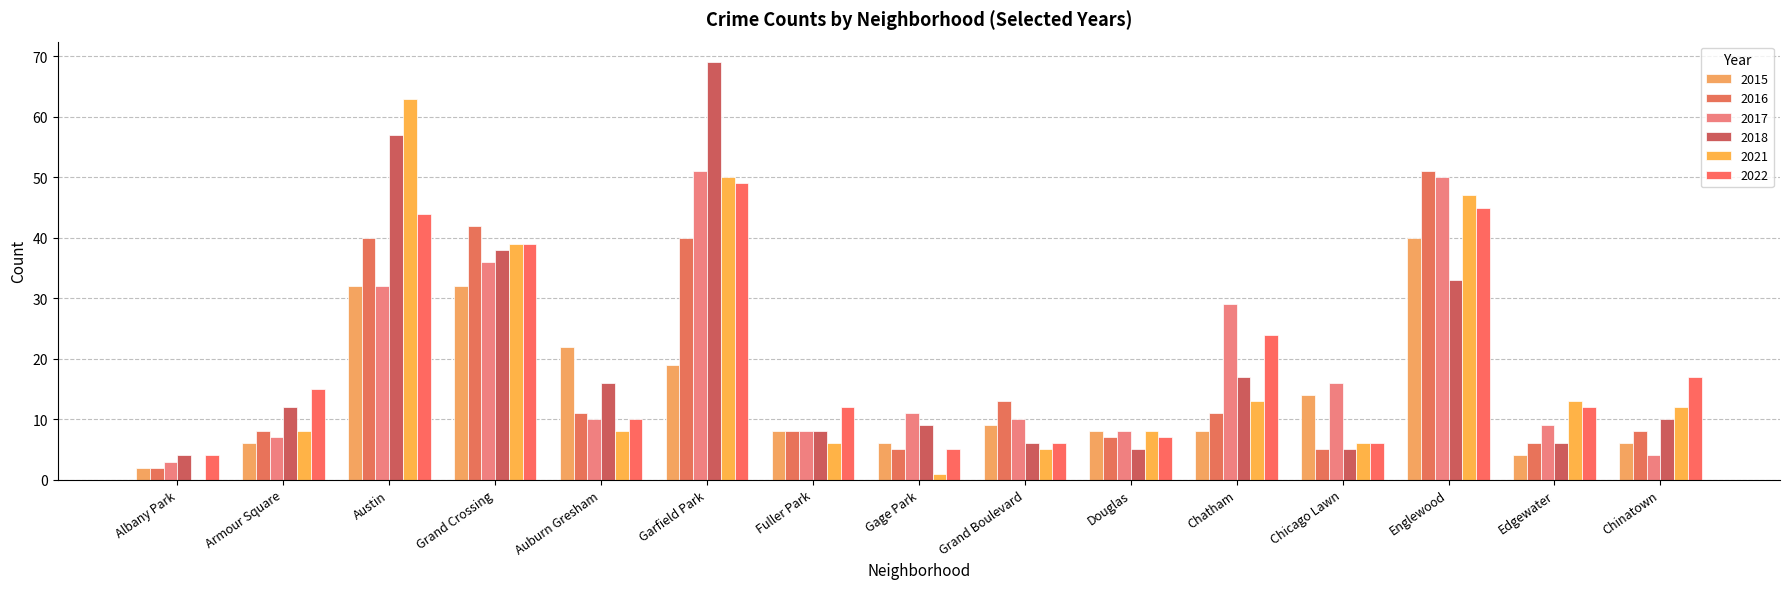

How many categories are shown in the chart?

15